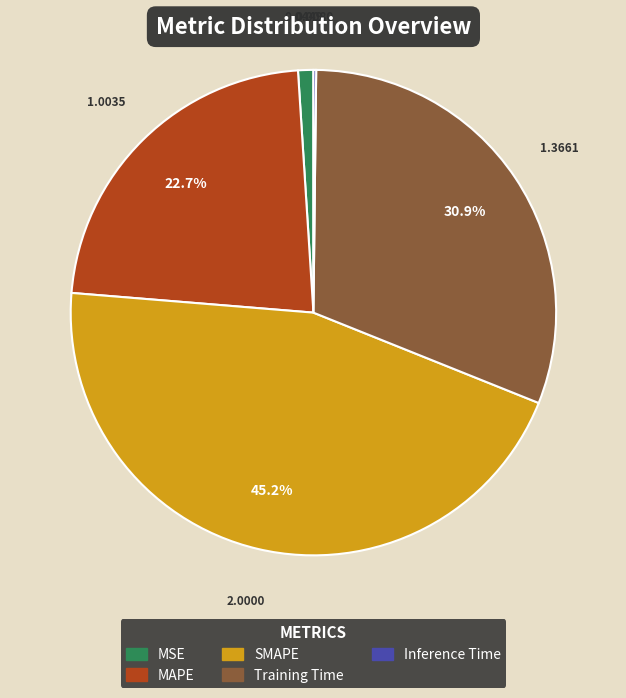

To the nearest percent, what is the difference between the largest and smallest slice percentages?

45%